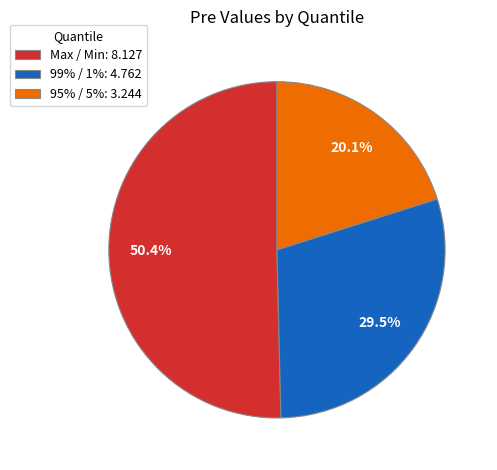

To the nearest percent, what portion does Max / Min represent?

50%